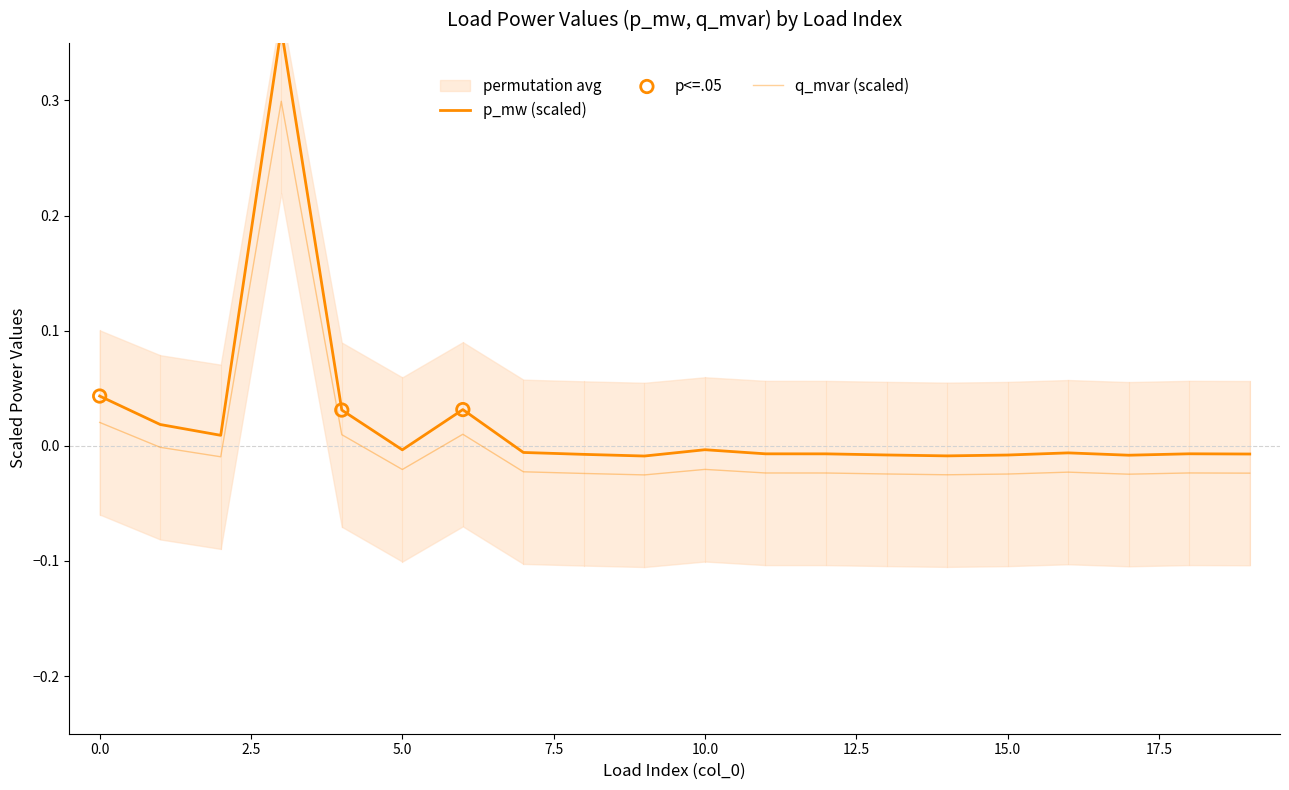

Which series has the widest spread of Y values?

p_mw